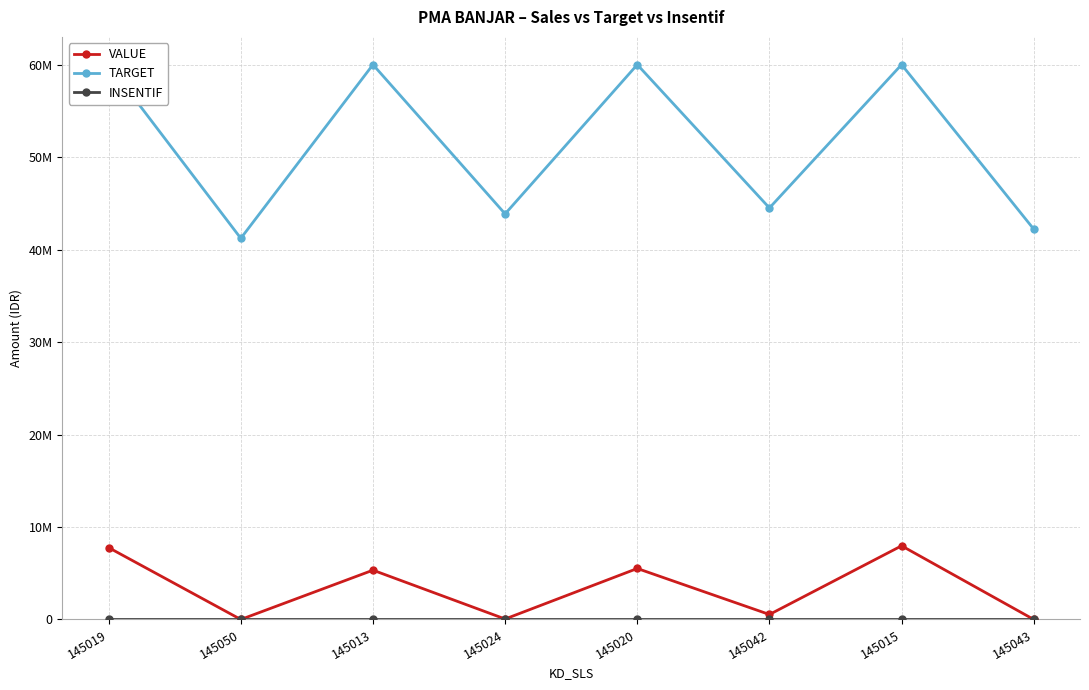

Is the value of TARGET at 145042 greater than the value of INSENTIF at 145020?

Yes